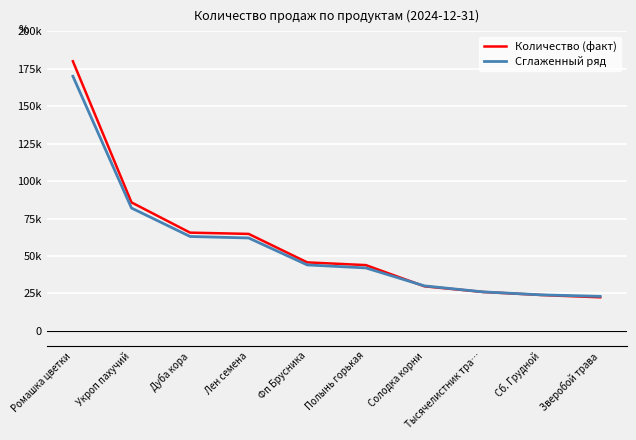

What is the smallest value displayed?

22365